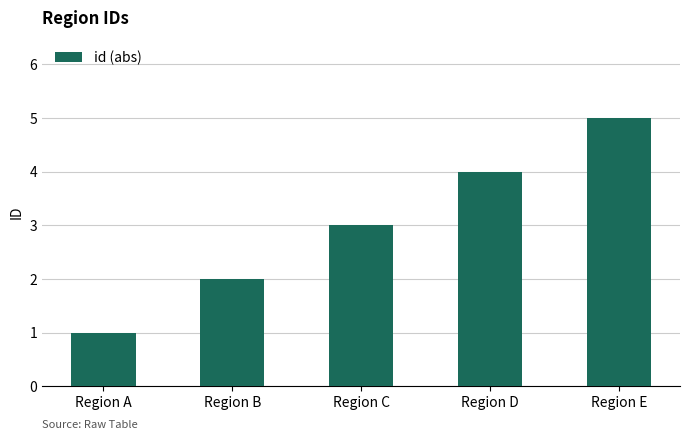

Reading right to left, list all the values displayed in this chart.

Region E=5	Region D=4	Region C=3	Region B=2	Region A=1